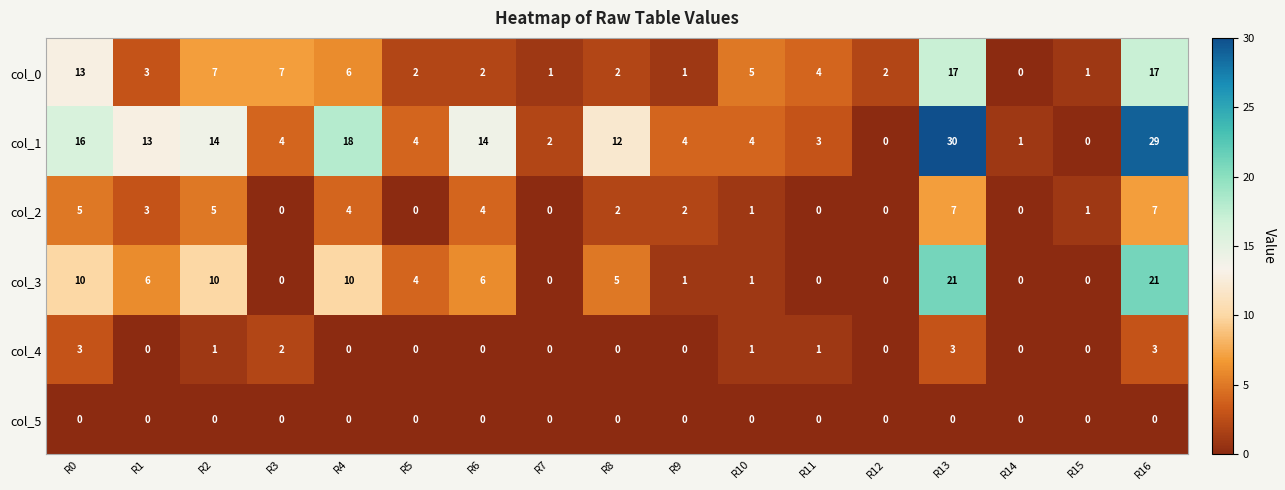

What is the difference between the maximum and second lowest values in the col_4 series?

3